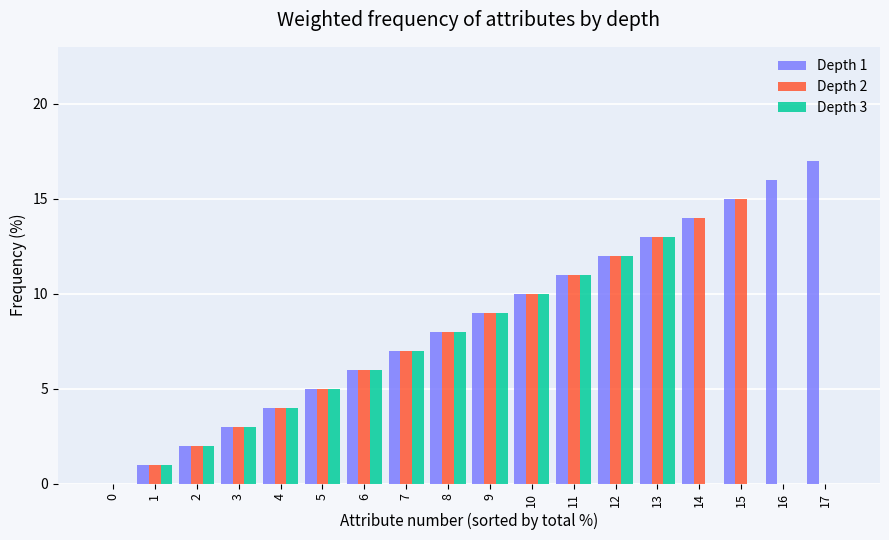

What are all the series names shown in the legend?

Depth 1, Depth 2, Depth 3